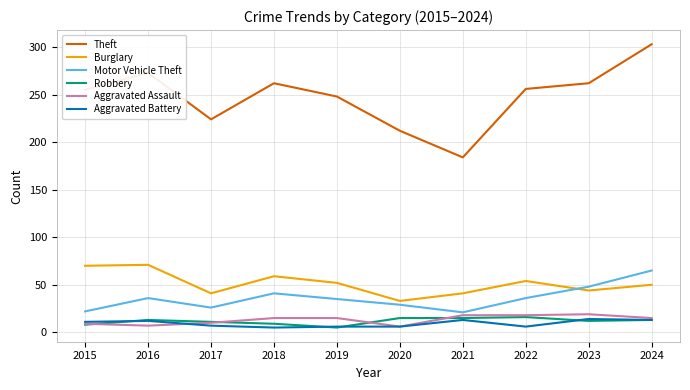

True or false: Theft and Aggravated Assault intersect in this chart.

False